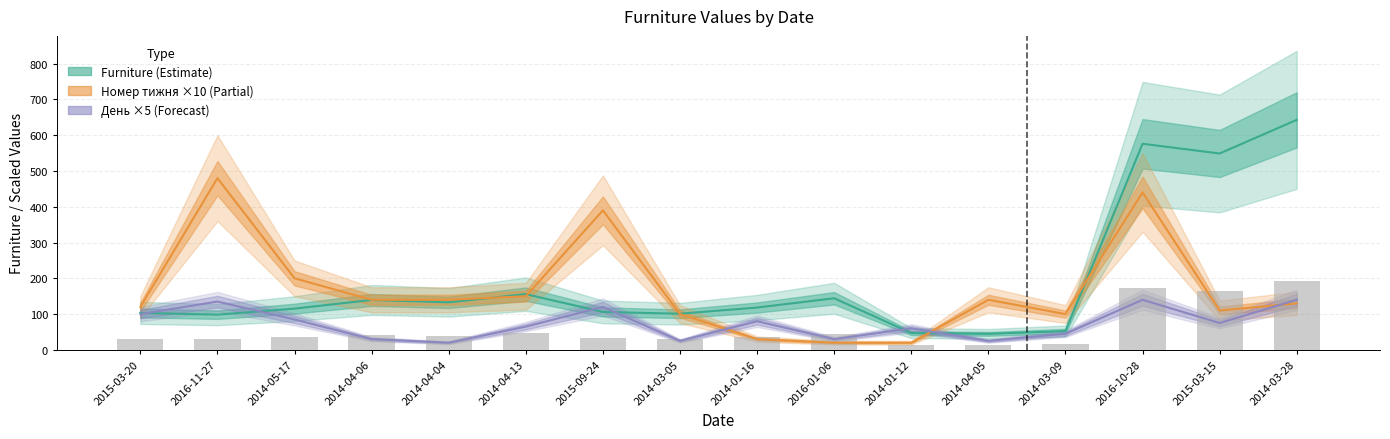

Which category has the highest value across all series?

2014-03-28